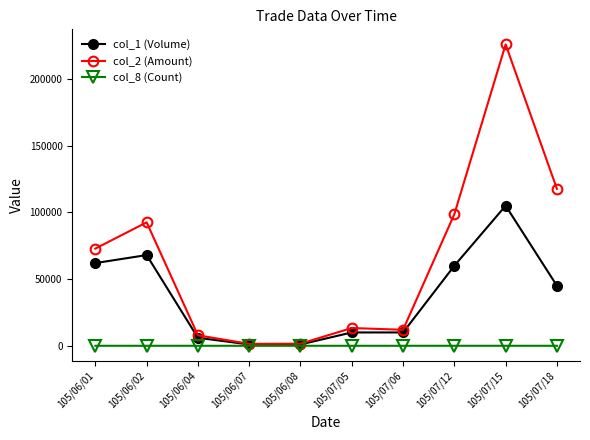

At which label does col_8 (Count) first exceed 2?

105/06/01